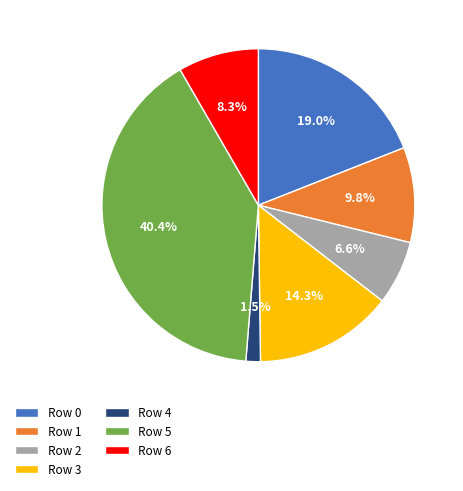

Approximately how many times larger is the value at Row 2 compared to Row 3?

0.5